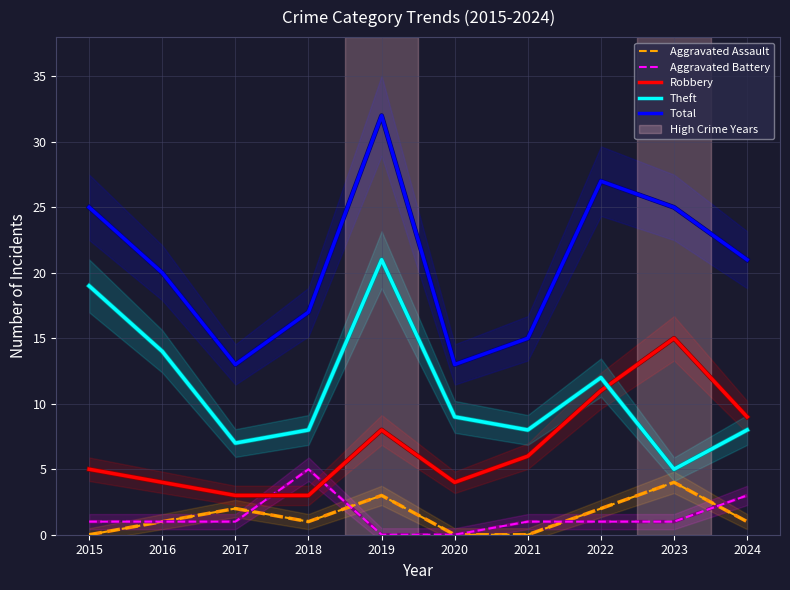

Reading right to left, transcribe all the data shown in this chart.

Aggravated Assault: 2024=1	2023=4	2022=2	2021=0	2020=0	2019=3	2018=1	2017=2	2016=1	2015=0
Aggravated Battery: 2024=3	2023=1	2022=1	2021=1	2020=0	2019=0	2018=5	2017=1	2016=1	2015=1
Robbery: 2024=9	2023=15	2022=11	2021=6	2020=4	2019=8	2018=3	2017=3	2016=4	2015=5
Theft: 2024=8	2023=5	2022=12	2021=8	2020=9	2019=21	2018=8	2017=7	2016=14	2015=19
Total: 2024=21	2023=25	2022=27	2021=15	2020=13	2019=32	2018=17	2017=13	2016=20	2015=25